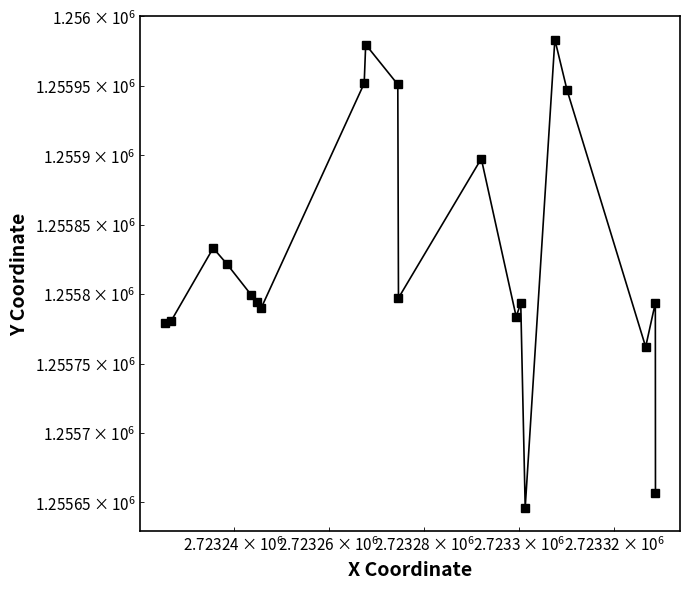

Reading right to left, extract all data points from this chart.

1255657.0	1255793.6	1255762.0	1255946.8	1255983.3	1255646.2	1255793.3	1255783.7	1255897.5	1255797.1	1255950.9	1255979.7	1255951.8	1255790.0	1255794.2	1255799.3	1255821.7	1255833.1	1255780.5	1255779.2